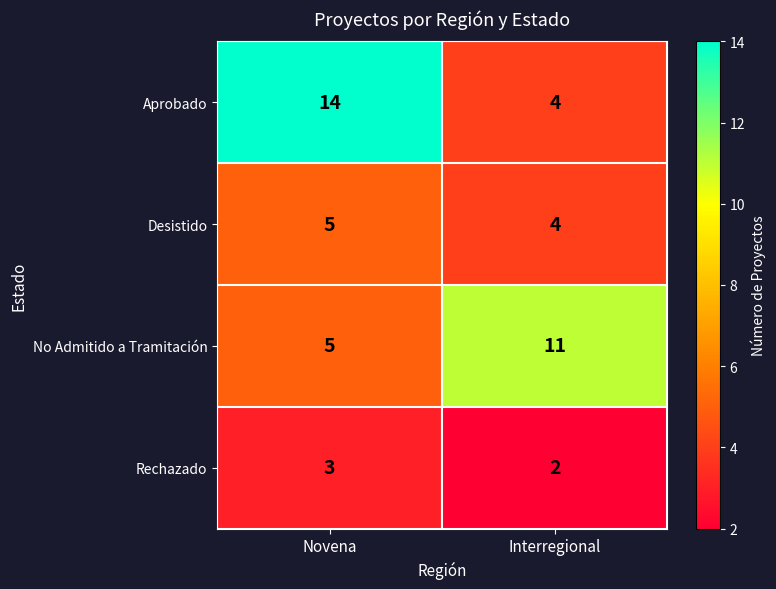

Which label corresponds to the largest value in the chart?

Novena